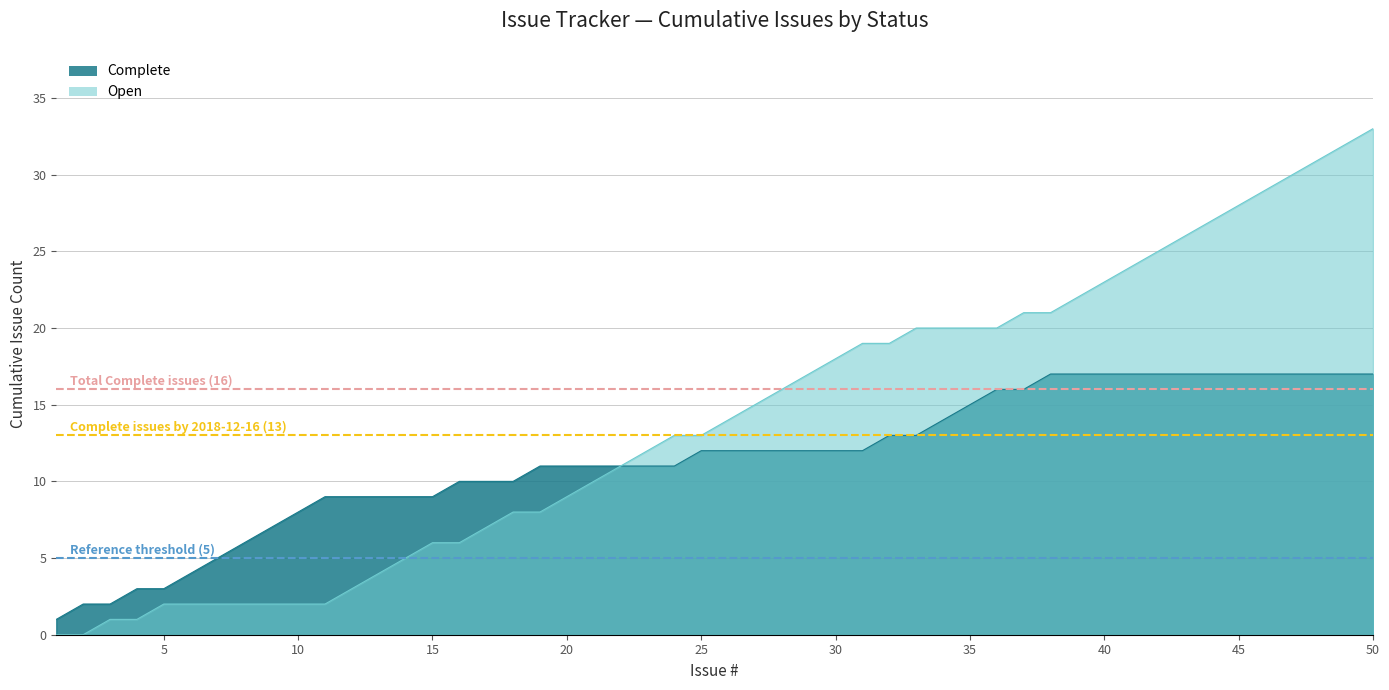

What is the value of the Threshold (5) point at the 1st from the left?

5